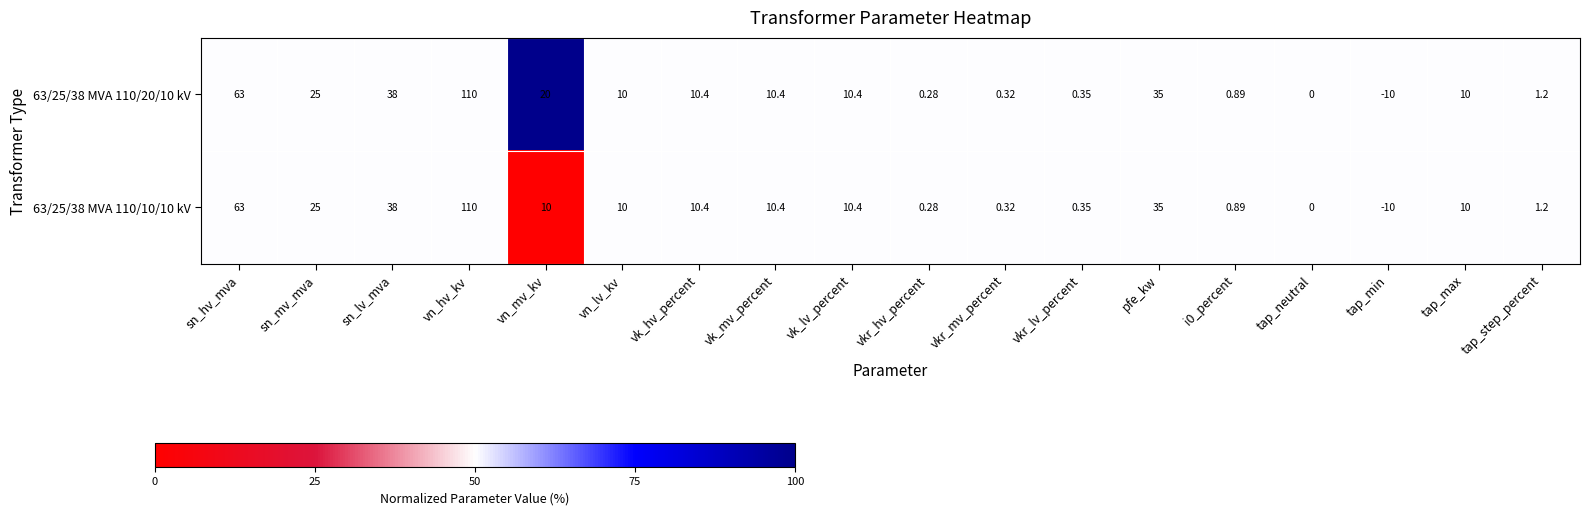

At which category is the sum across all series the highest?

vn_hv_kv